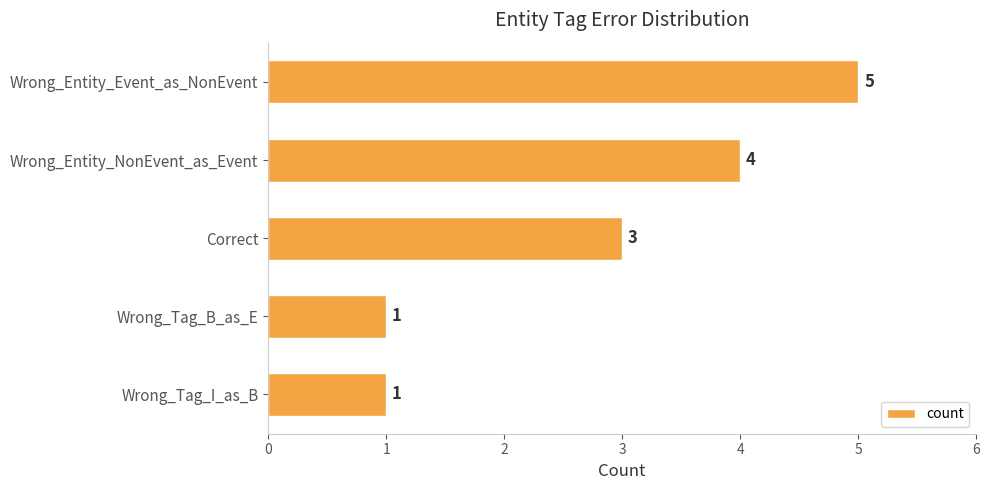

How many values are below 3?

2